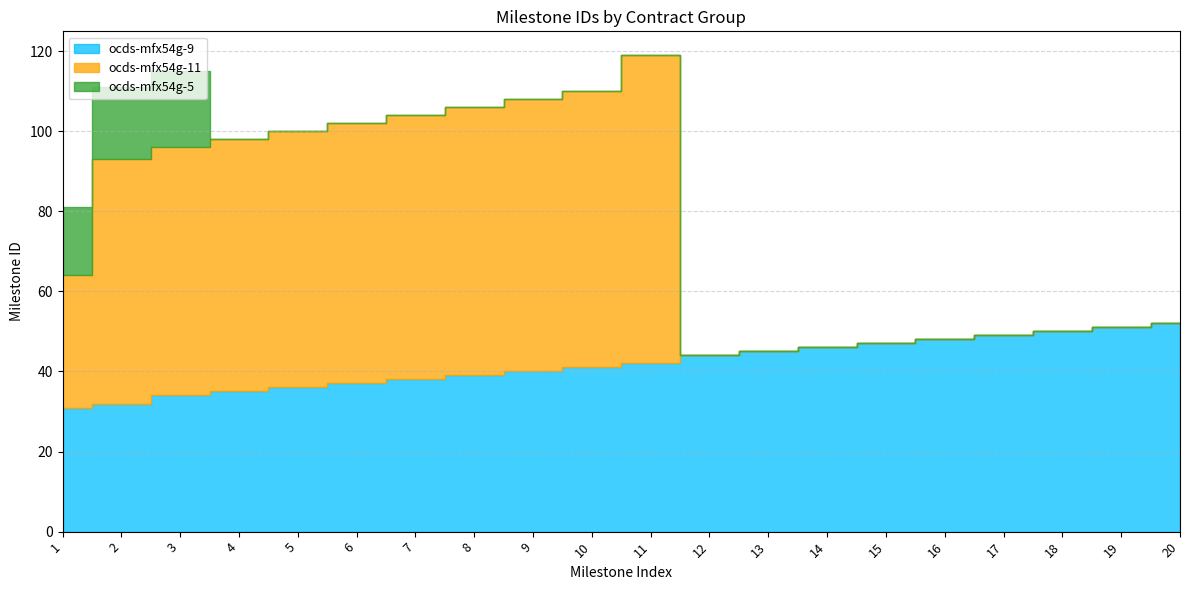

What is the difference between the ocds-mfx54g-11 values at 11 and 6?

12